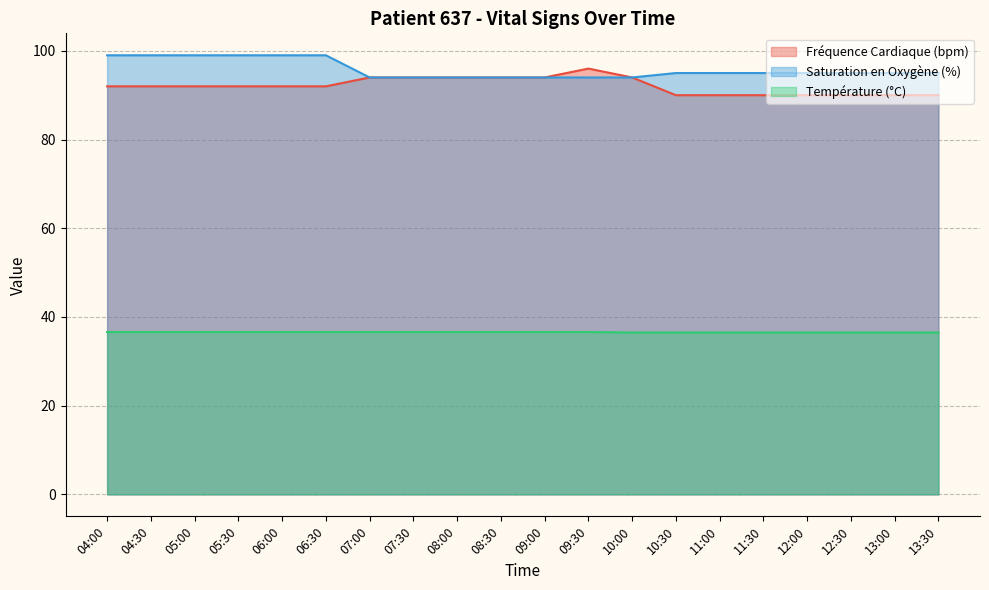

What is the difference between the Saturation en Oxygène (%) values at 11:30 and 07:30?

1.0